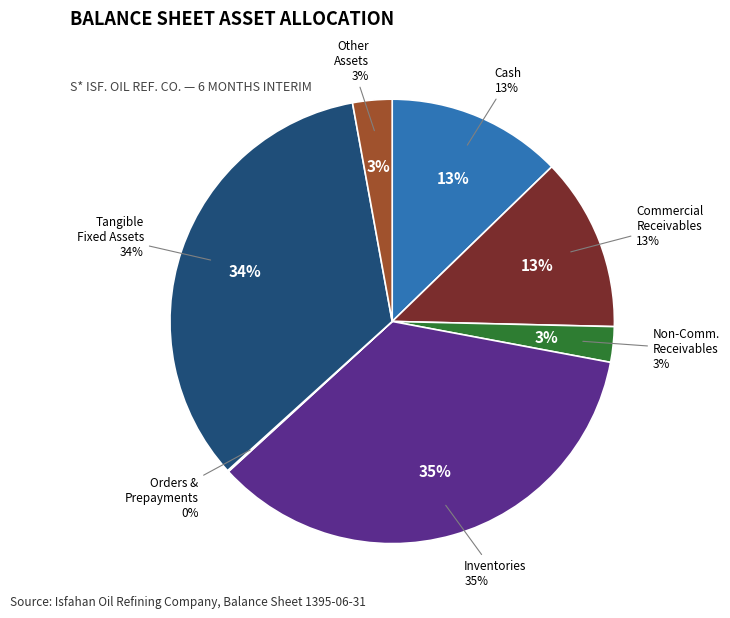

To the nearest percent, what is the difference between the largest and smallest slice percentages?

35%